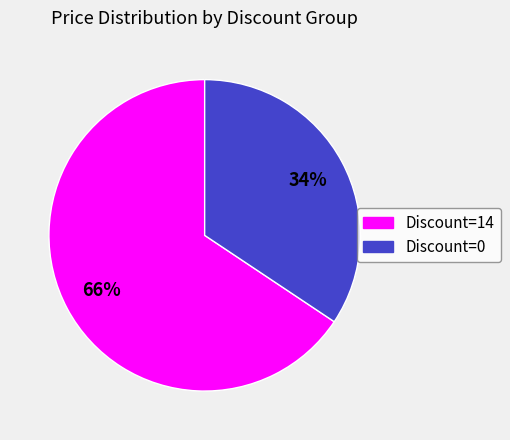

Is the sum of Discount=0 and Discount=14 greater than half?

Yes